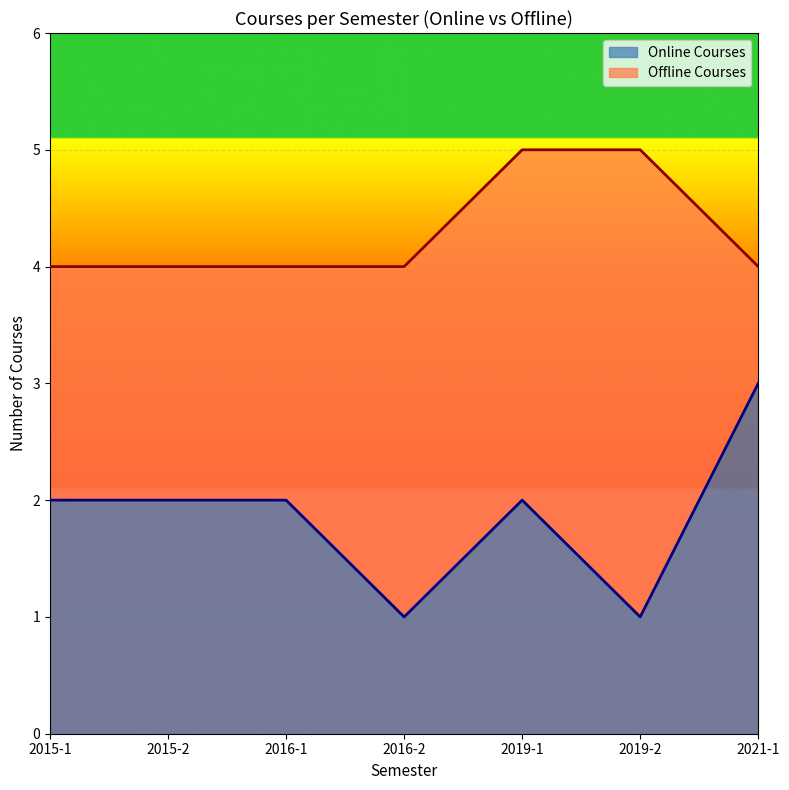

The value of Online Courses at 2019-1 is 2. True or false?

True